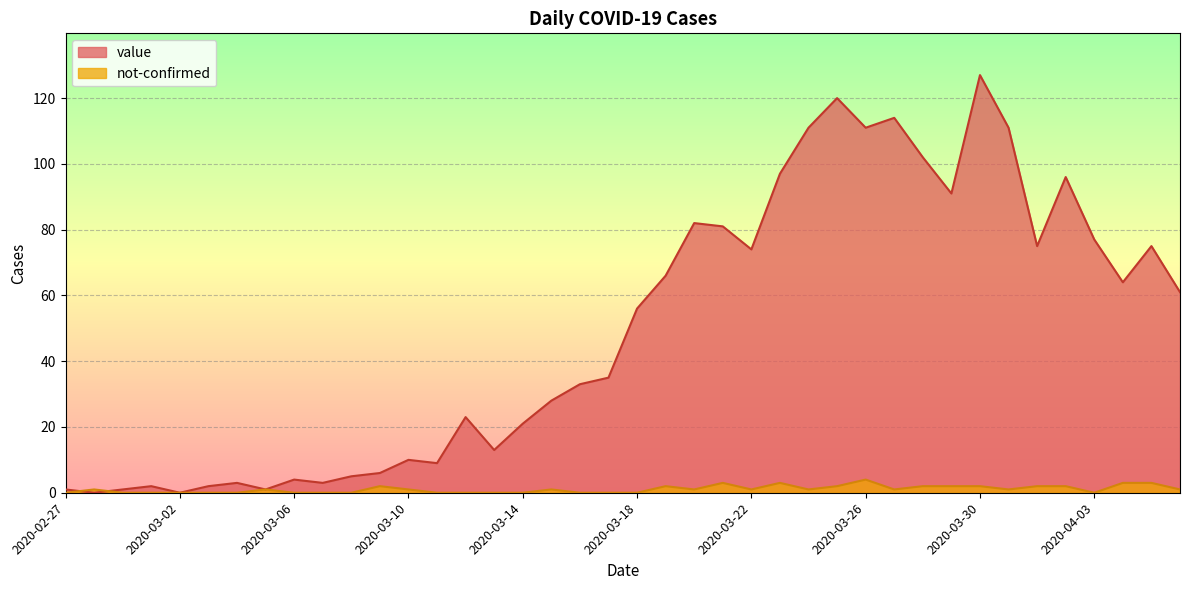

Reading right to left, transcribe all the data shown in this chart.

value: 61	75	64	77	96	75	111	127	91	102	114	111	120	111	97	74	81	82	66	56	35	33	28	21	13	23	9	10	6	5	3	4	1	3	2	0	2	1	0	1
not-confirmed: 1	3	3	0	2	2	1	2	2	2	1	4	2	1	3	1	3	1	2	0	0	0	1	0	0	0	0	1	2	0	0	0	1	0	0	0	0	0	1	0